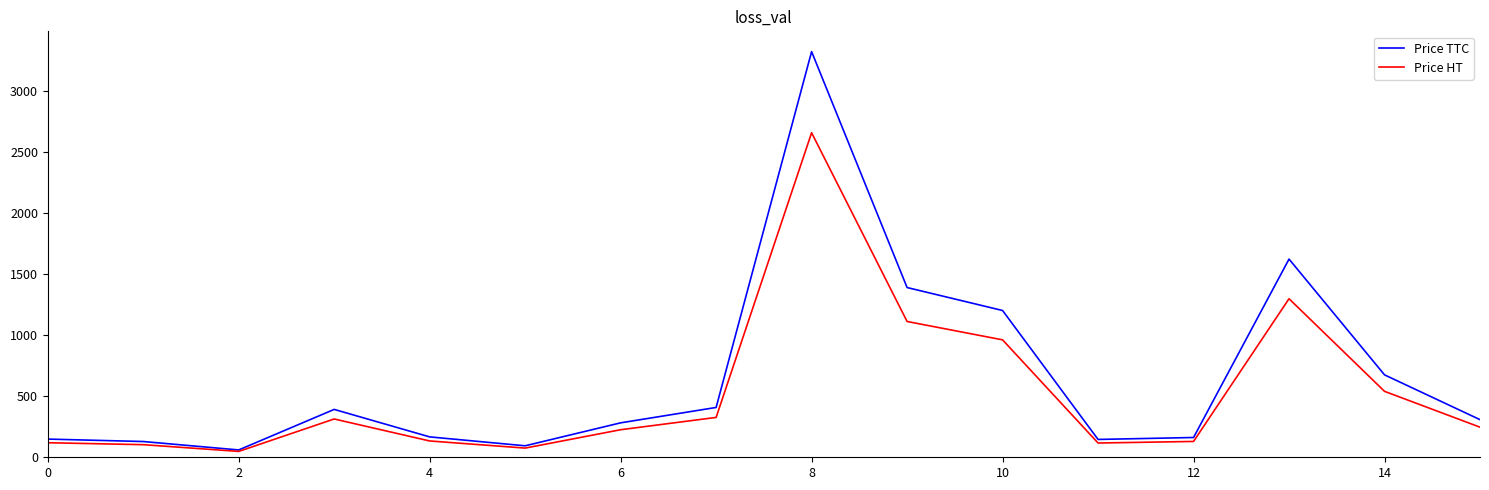

What is the maximum value for Price HT?

2657.6